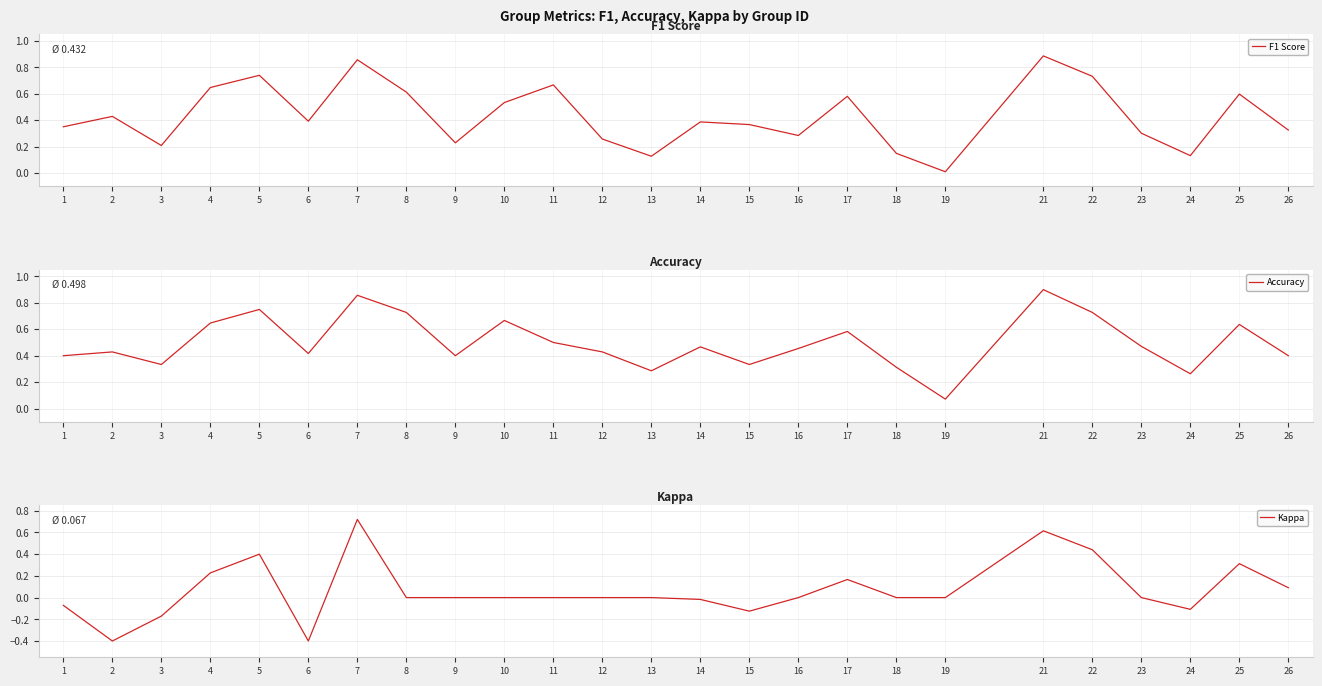

Where is the first local maximum for Kappa?

5